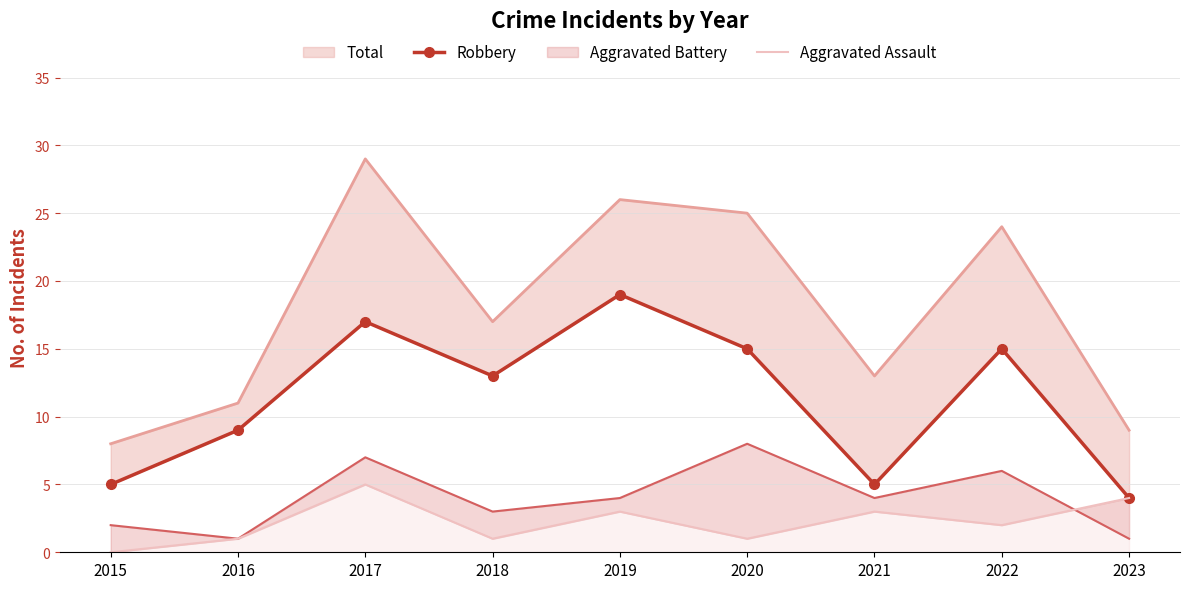

What are all the series names shown in the legend?

Robbery, Aggravated Assault